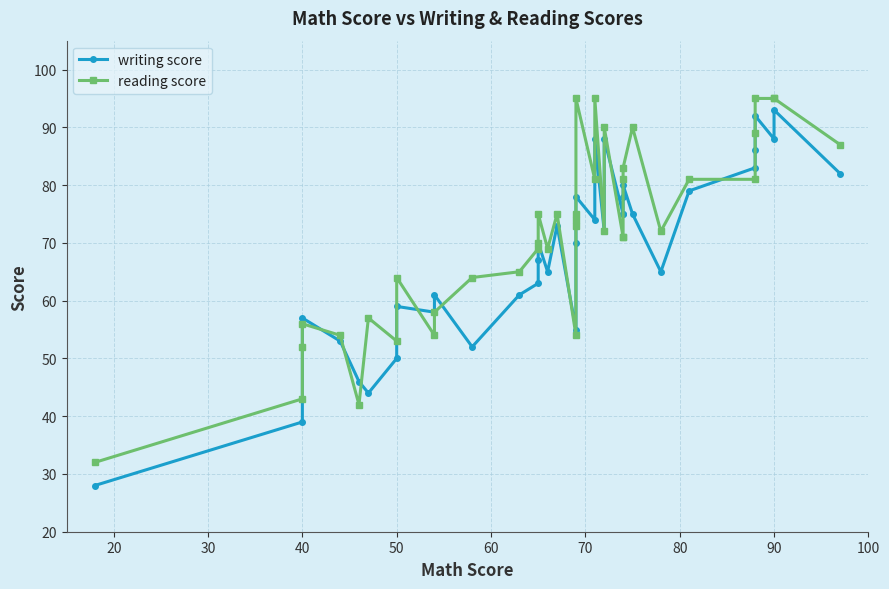

List the series in order of their peak value, lowest first.

writing score, reading score